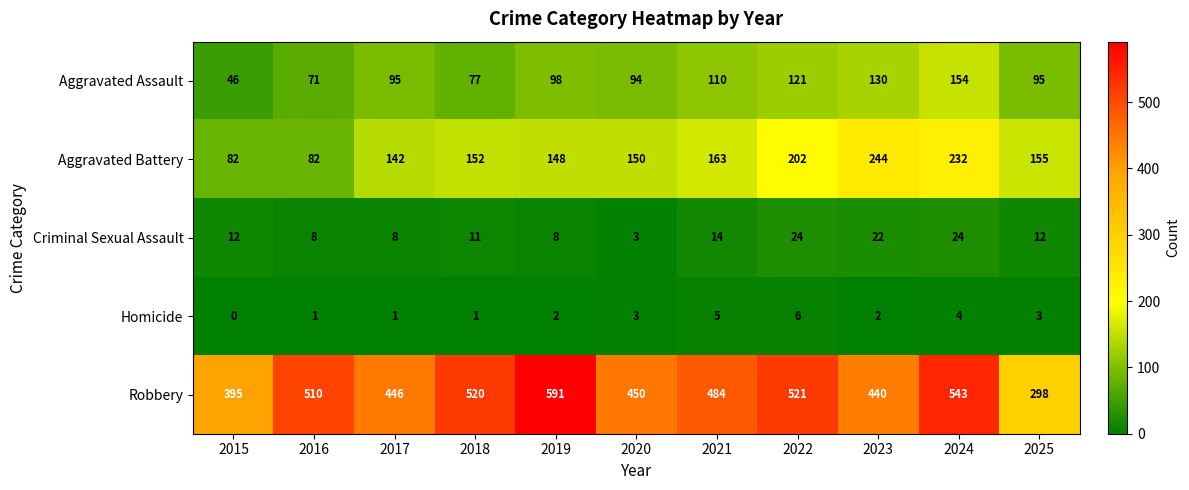

True or false: Homicide has a value of 6 at 2022.

True